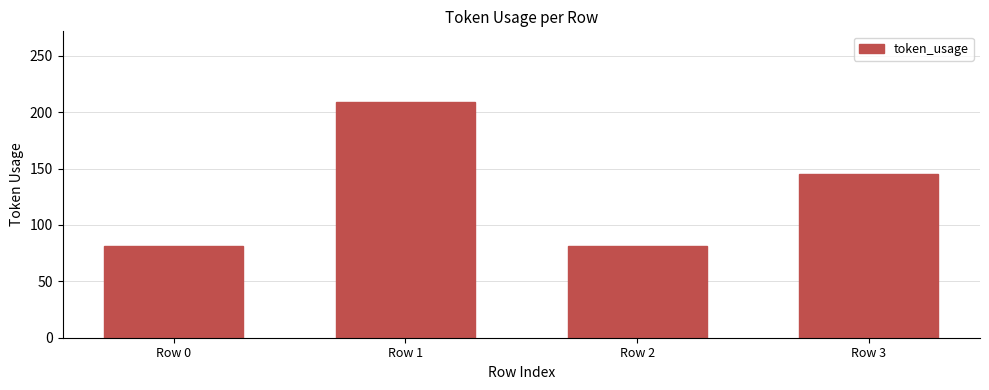

At which category does the chart reach its peak across all series?

Row 1